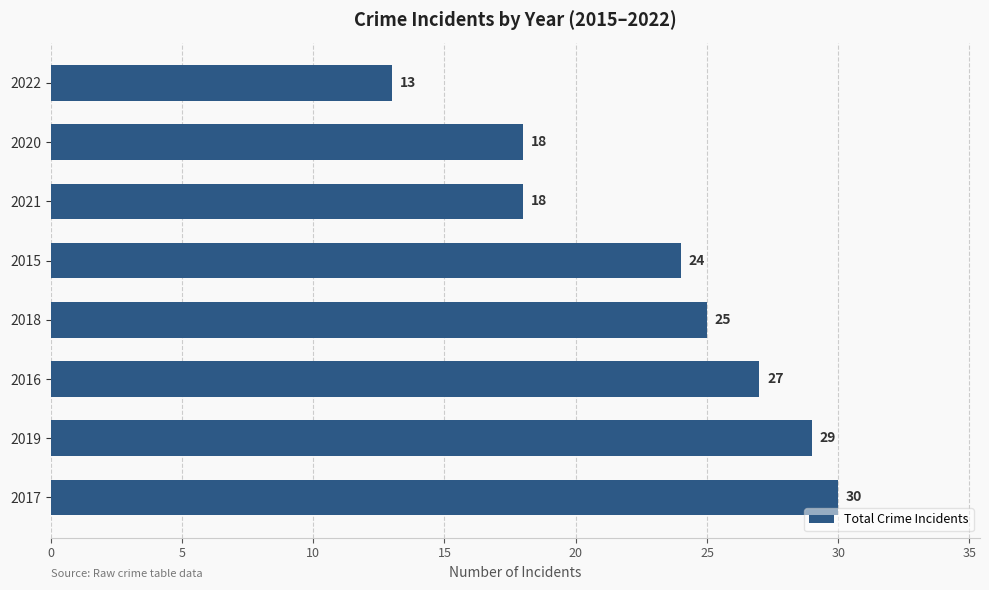

Are the bars grouped side by side (vs. stacked)?

No